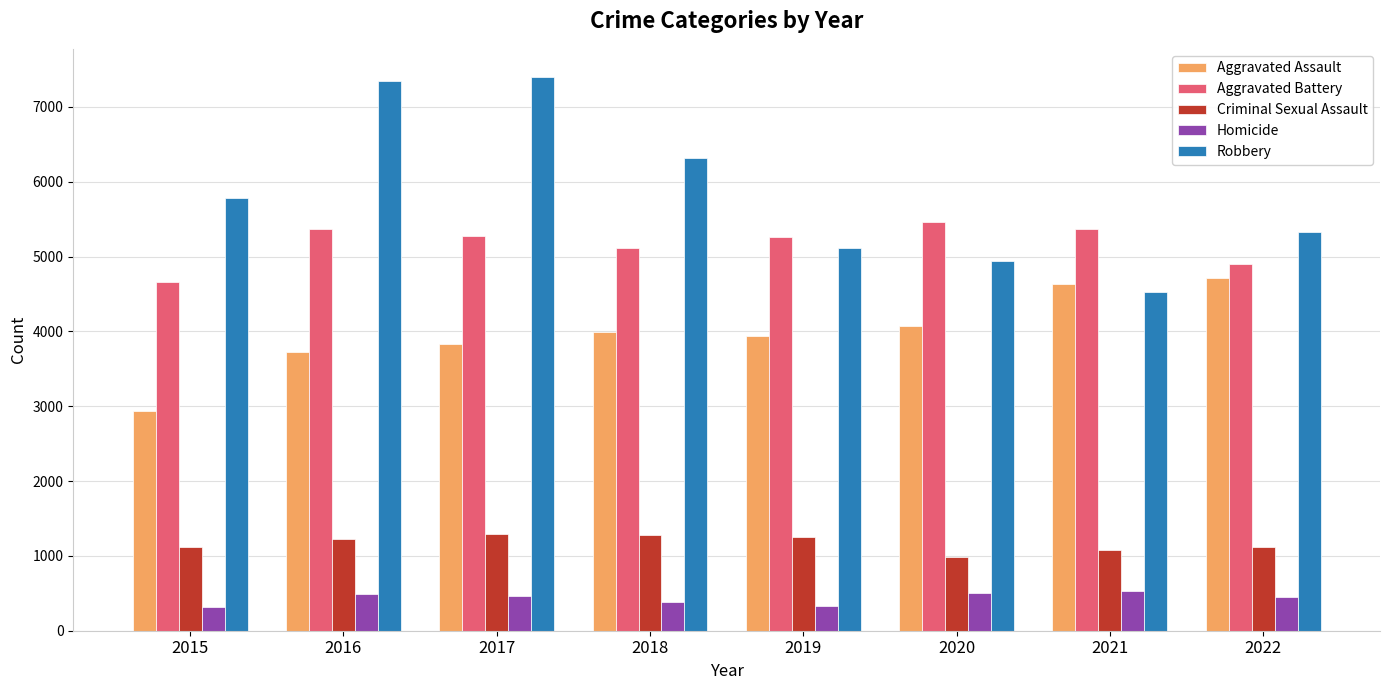

How many categories are shown in the chart?

8